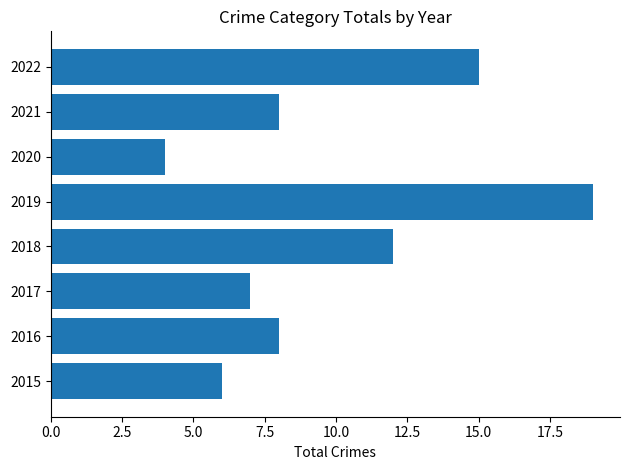

Are the bars horizontal?

Yes